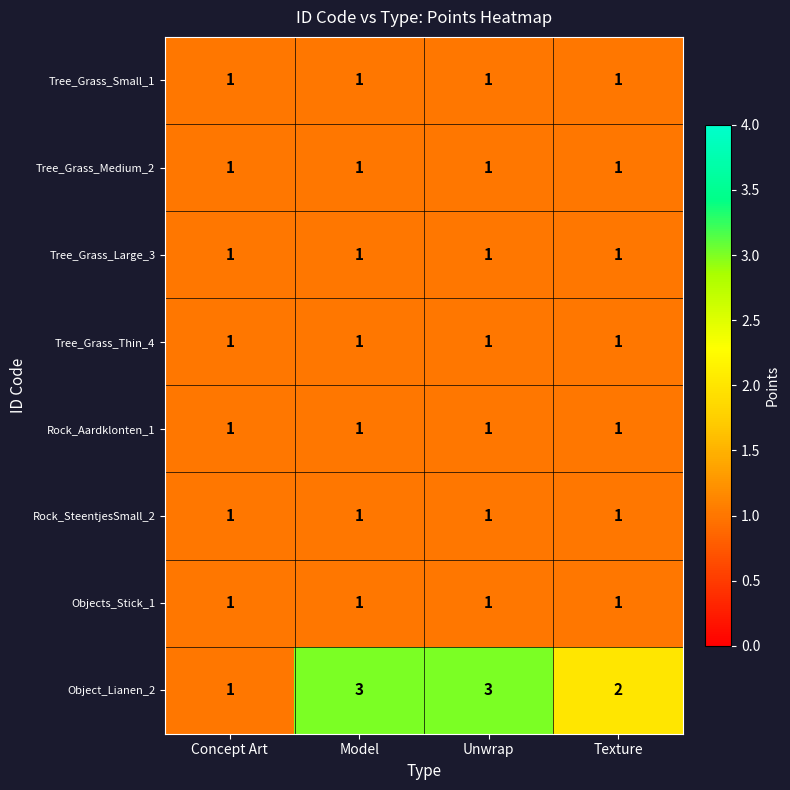

Is it true that Rock_SteentjesSmall_2 equals 1 at Texture?

True